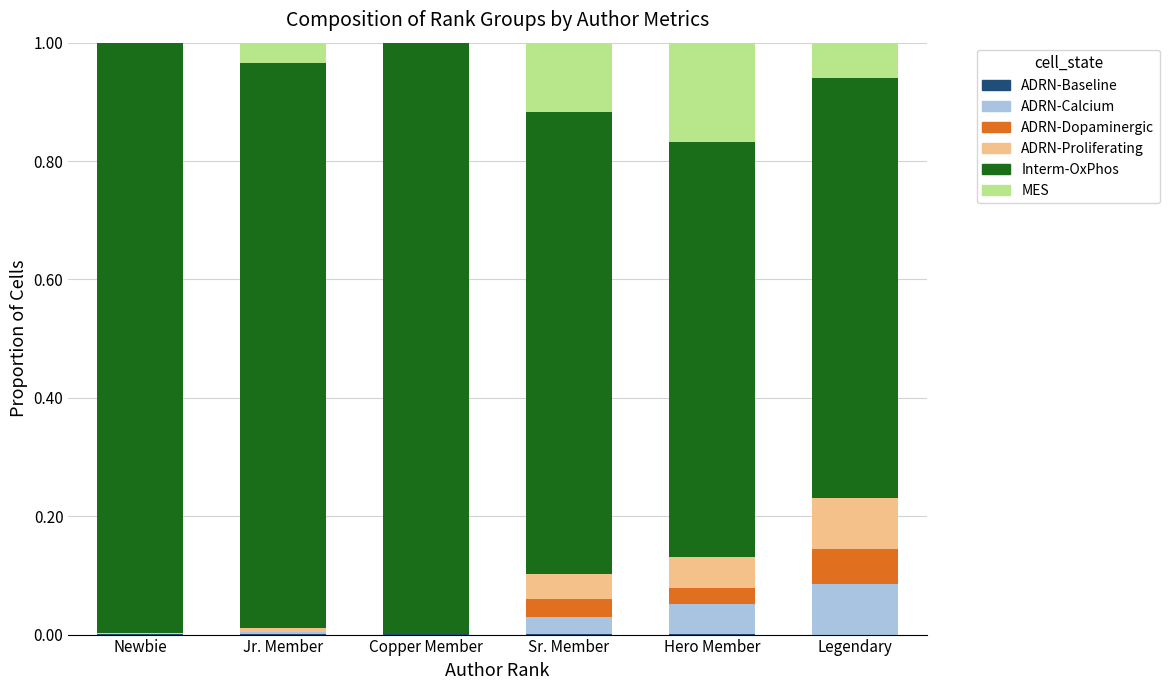

Are the bars horizontal?

No